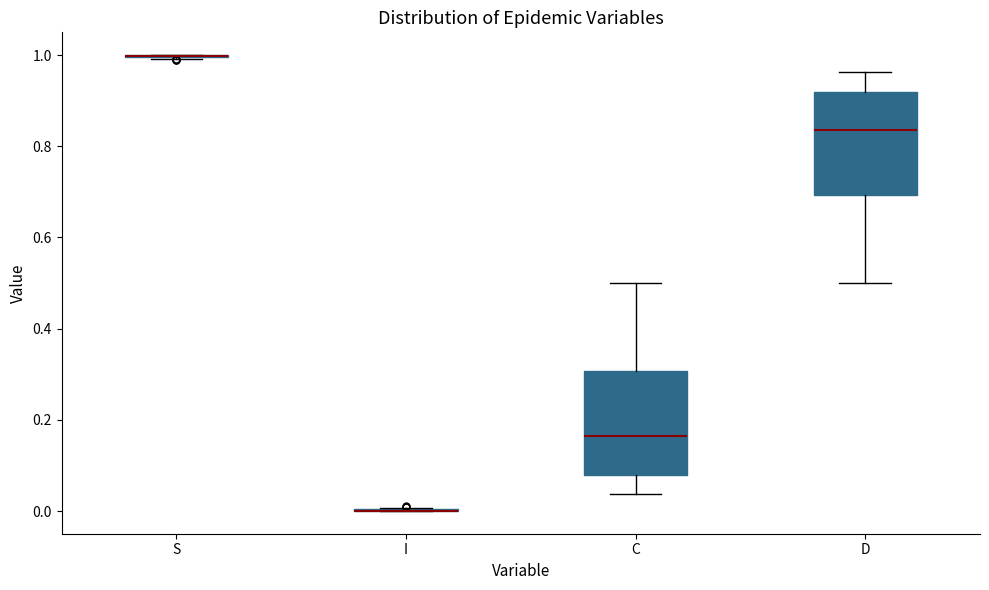

Reading left to right, read every box against the y-axis: the position of its median line, the range the box covers, and the ends of its whiskers. The values are not printed on the chart, so give them approximately, as read against the axis.

S: box collapsed to a line at 1.00, whiskers 1.00 to 1.00
I: box collapsed to a line at 0.00, whiskers 0.00 to 0.00
C: median 0.16, box 0.08 to 0.30, whiskers 0.04 to 0.50
D: median 0.84, box 0.70 to 0.92, whiskers 0.50 to 0.96